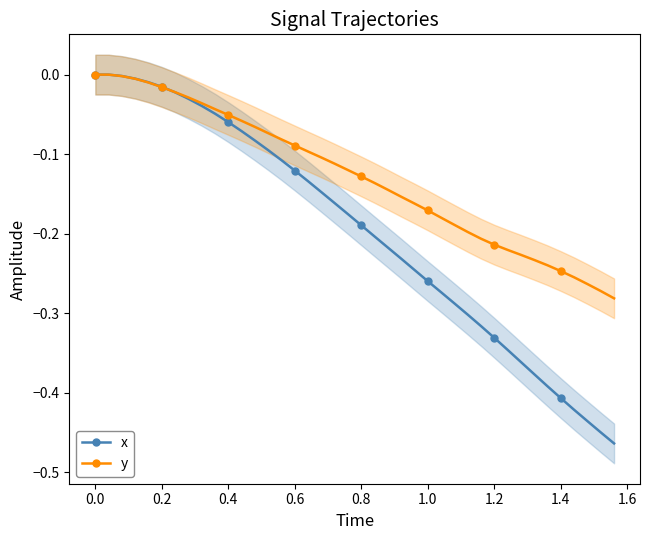

Is it true that x equals -0.0 at 0.6?

False